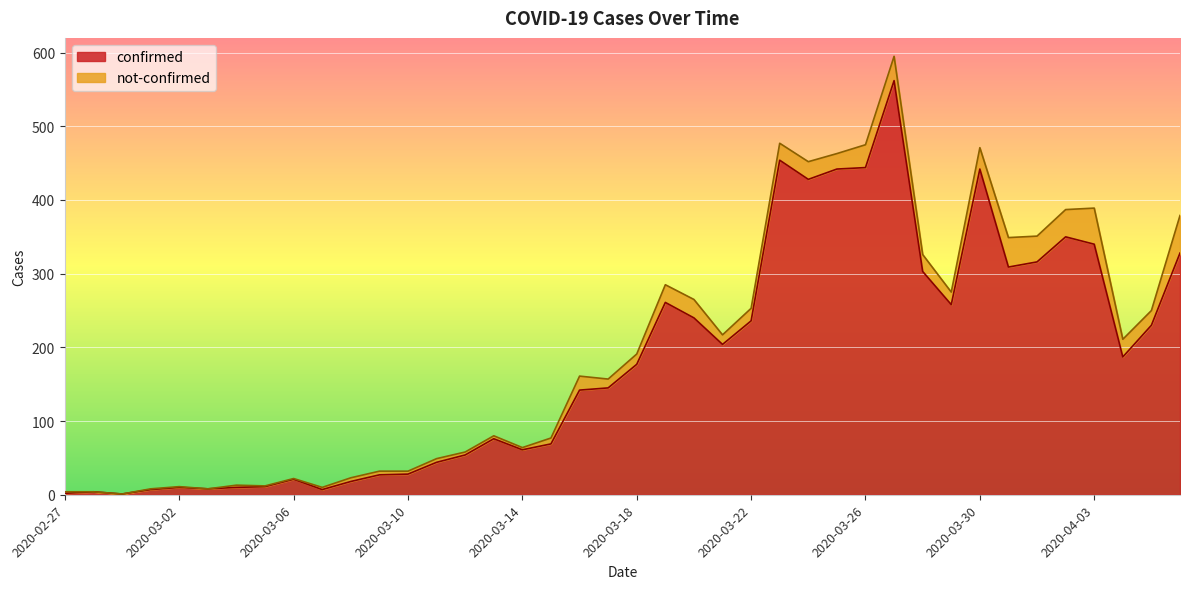

What is the difference between the values at 2020-03-14 and 2020-03-21?

143